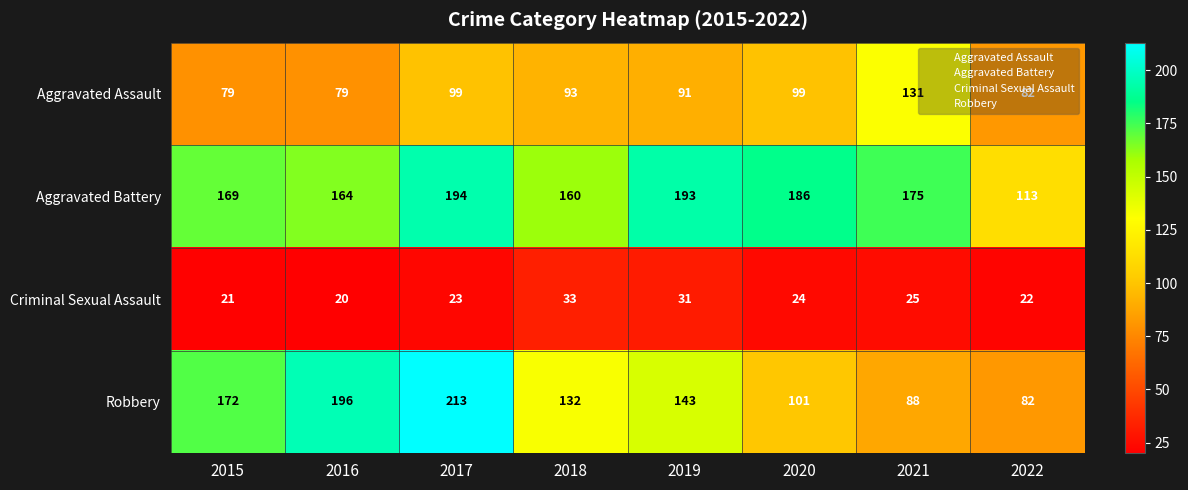

Which series changed the most between 2016 and 2020?

Robbery